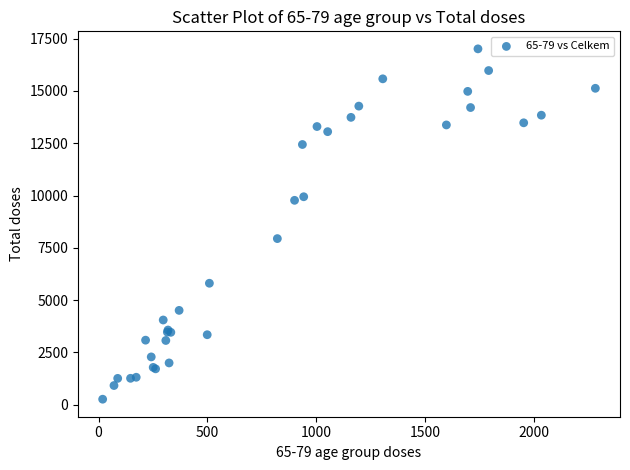

What Y value in the scatter plot is closest to 8637?

7941